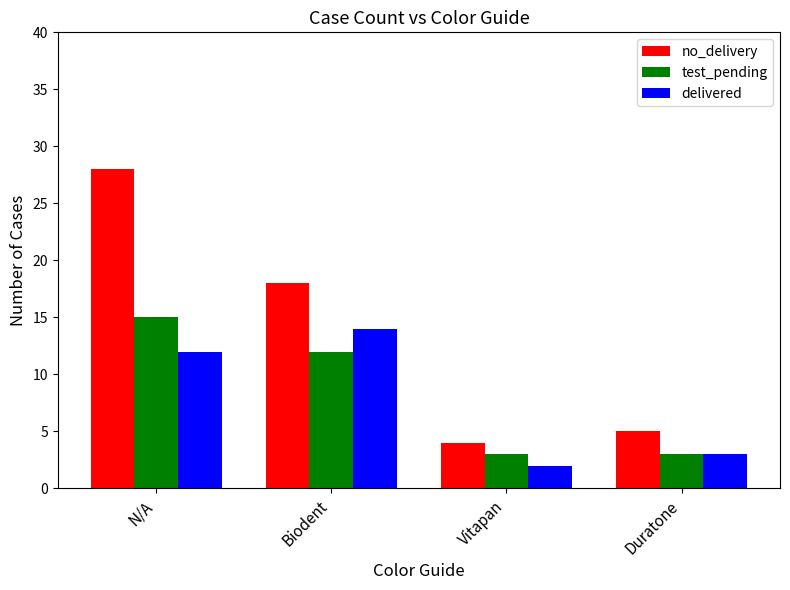

Which series has the largest range (max minus min)?

no_delivery